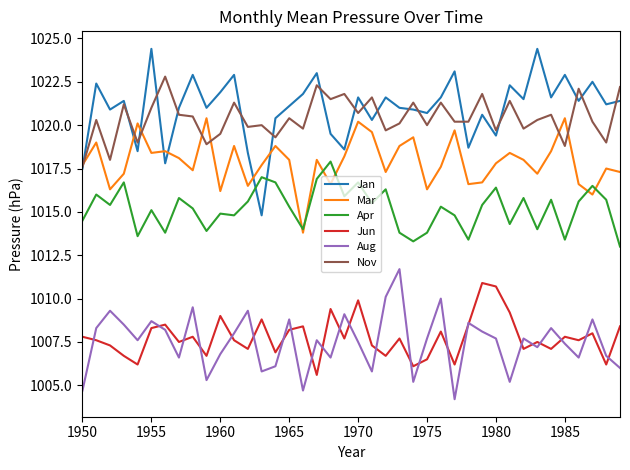

True or false: Jun and Jan cross at least once.

False